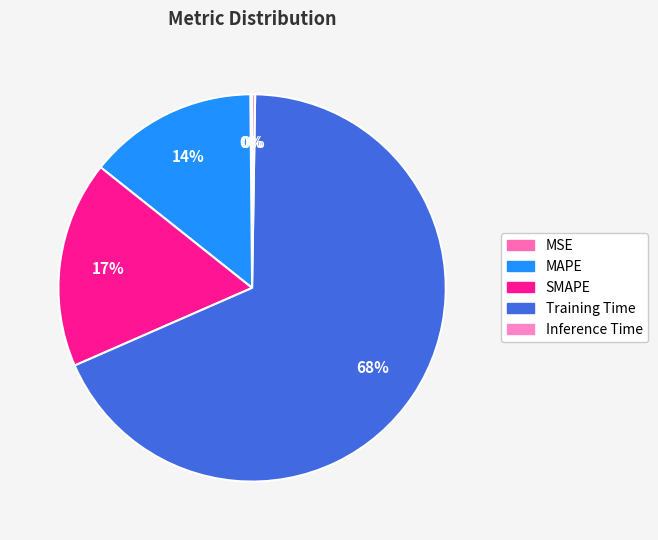

The SMAPE slice represents 26% of the pie. True or false?

False